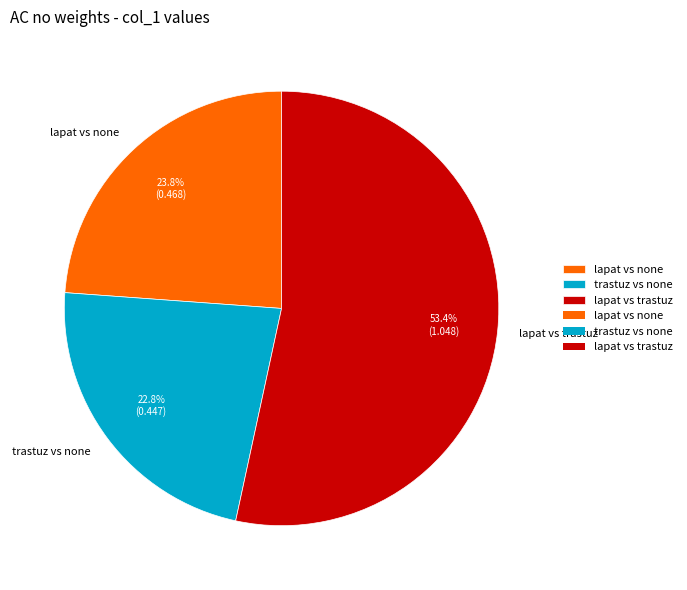

Rank the categories by value from highest to lowest.

lapat vs trastuz, lapat vs none, trastuz vs none